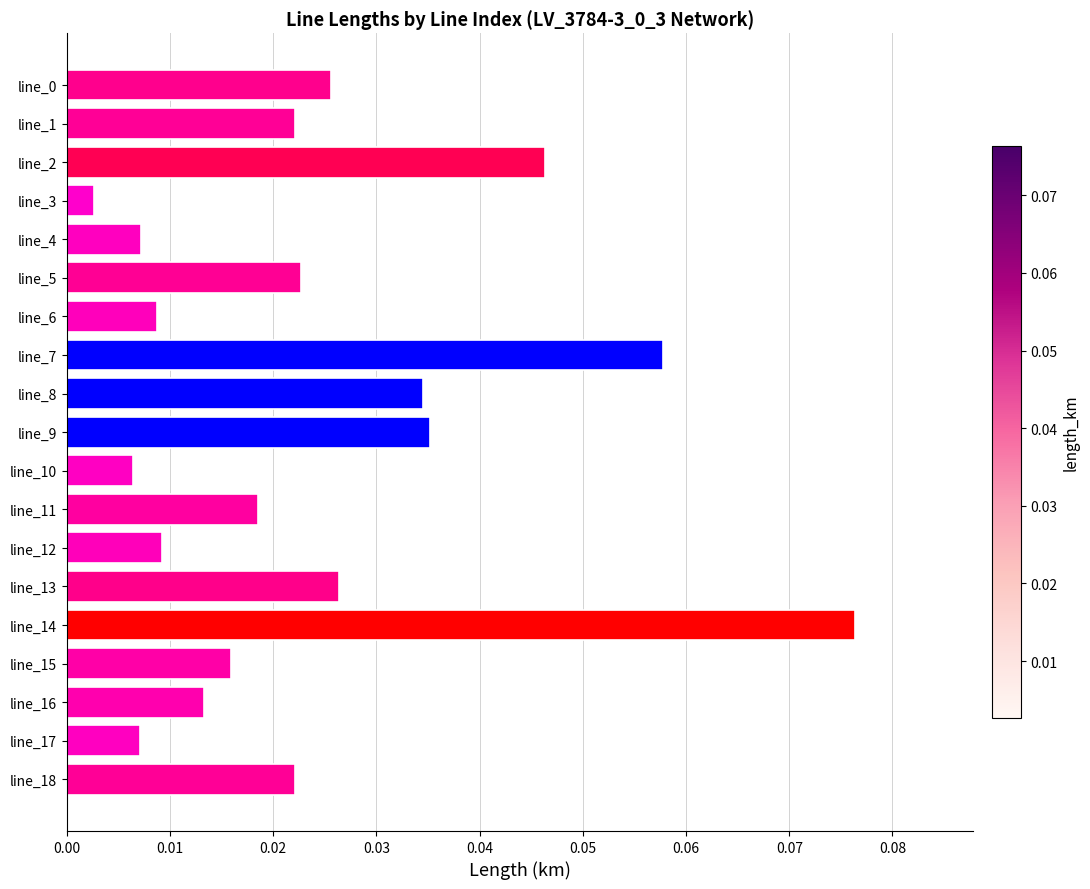

Which category has the highest value across all series?

line_14